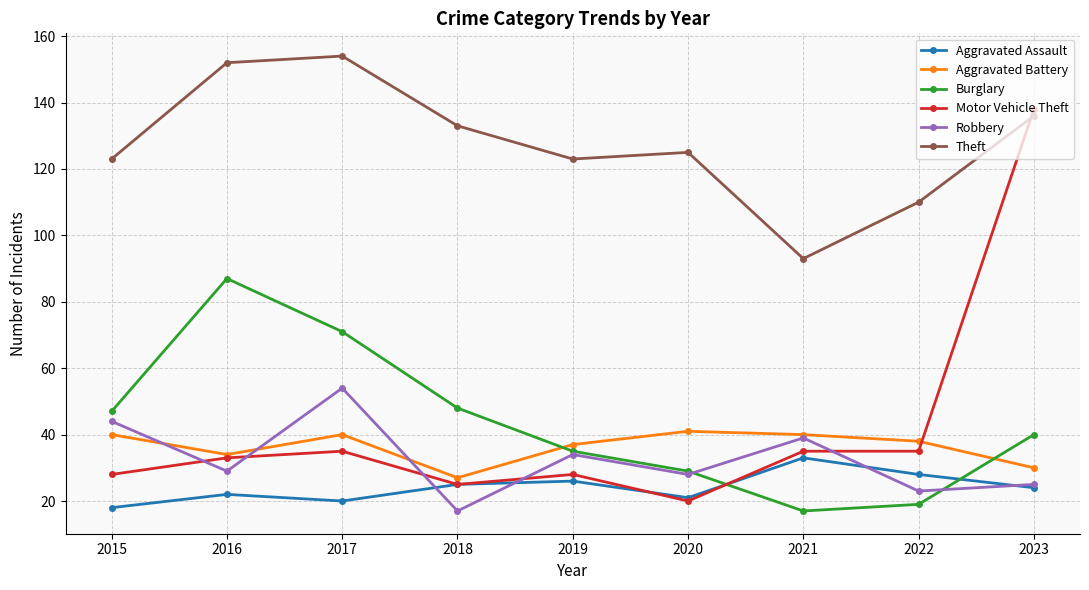

How many categories are shown in the chart?

9